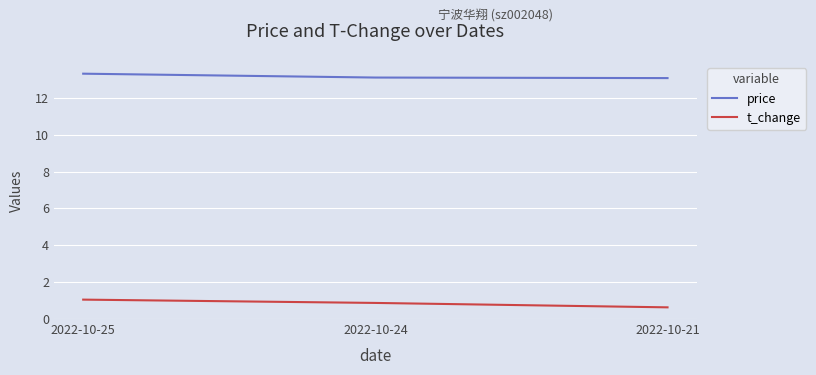

Rank the series by their maximum value, from lowest to highest.

t_change, price